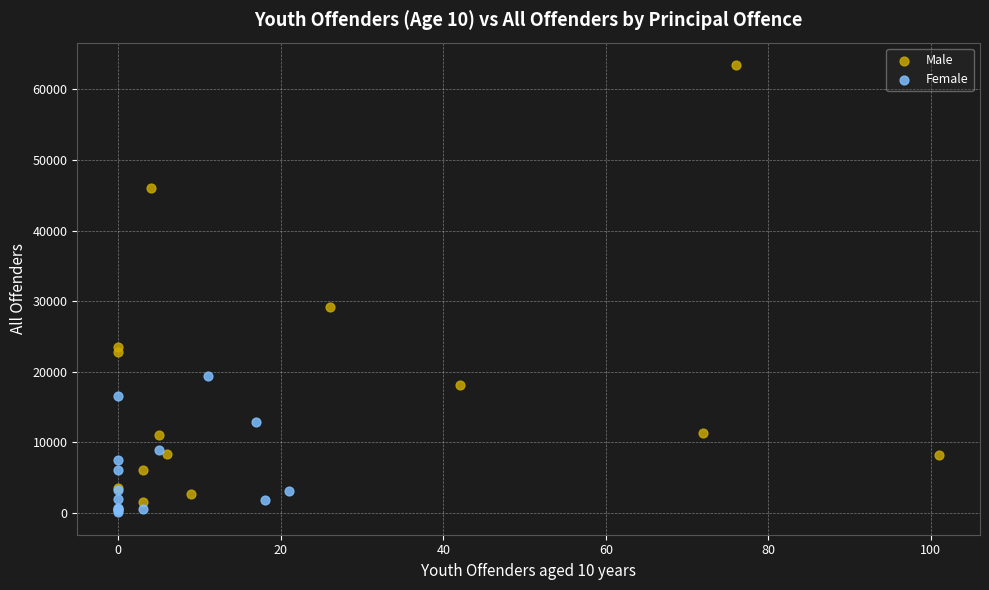

Which series has the largest Y range (max minus min)?

Male